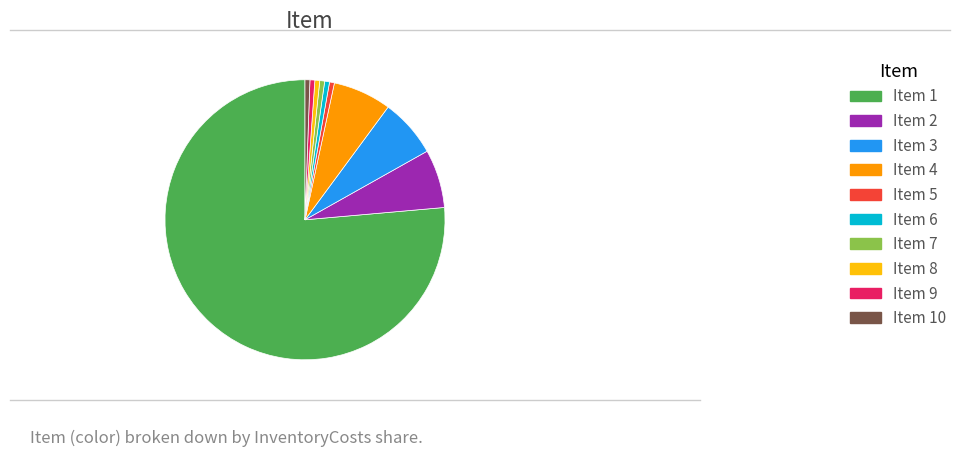

Which slice is the largest?

Item 1